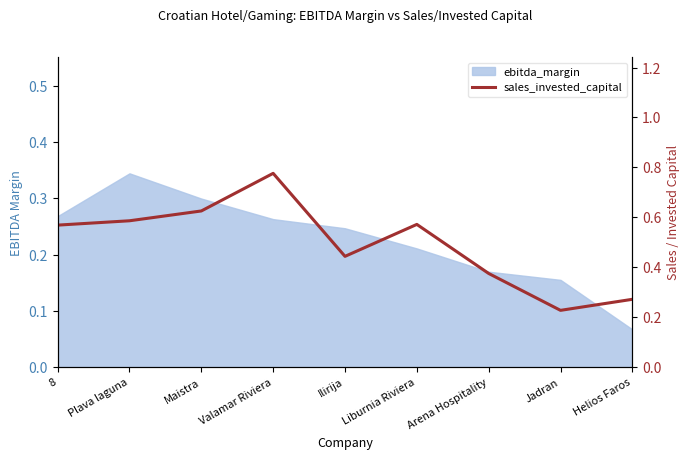

True or false: the data shows 0.4 at Helios Faros.

False